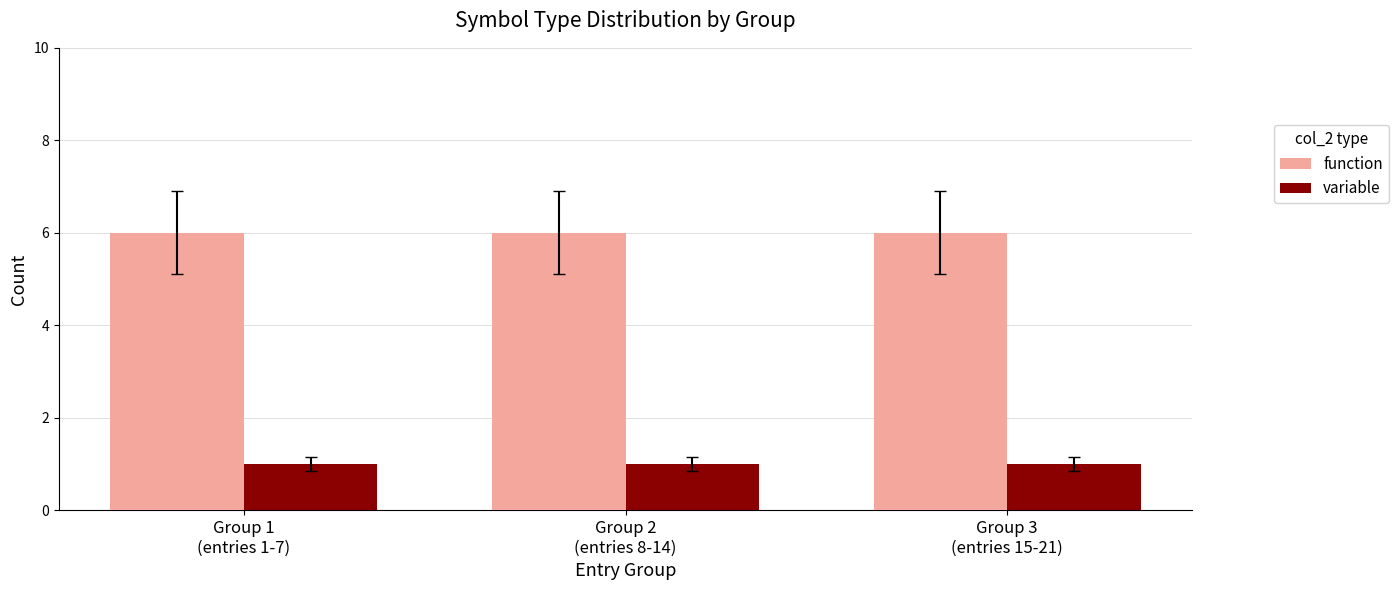

What is the greatest value displayed?

6